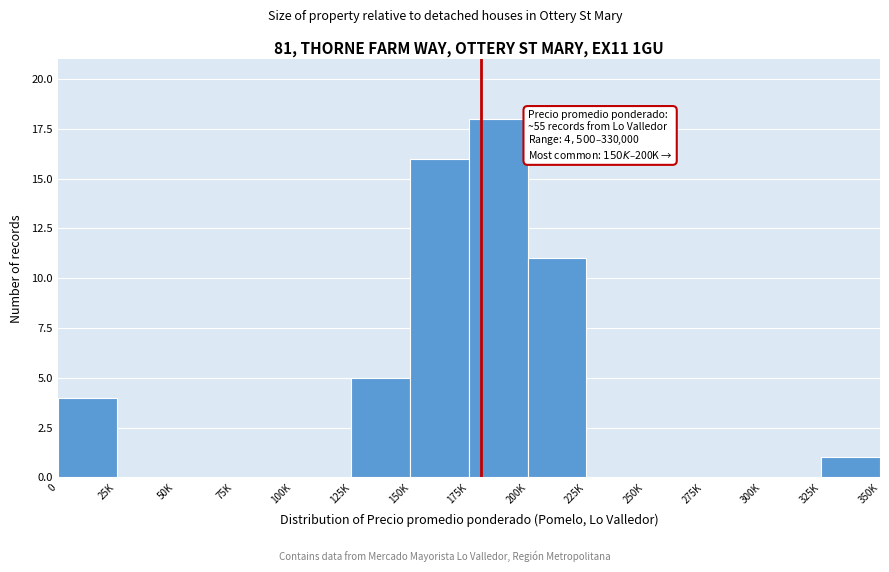

Reading left to right, list all the values displayed in this chart.

0=4	25K=0	50K=0	75K=0	100K=0	125K=5	150K=16	175K=18	200K=11	225K=0	250K=0	275K=0	300K=0	325K=1